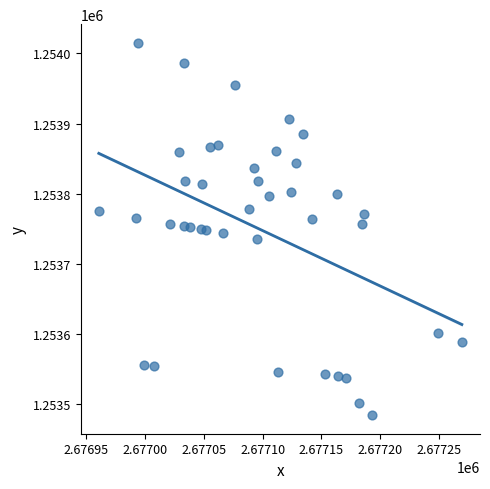

What is the range of X values (max minus min)?

308.7